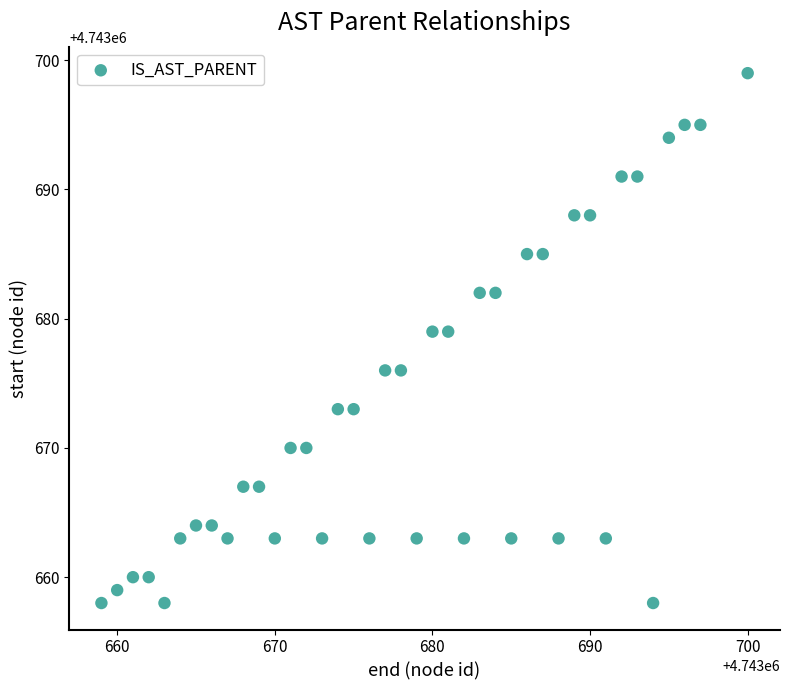

What is the range of Y values (max minus min)?

41